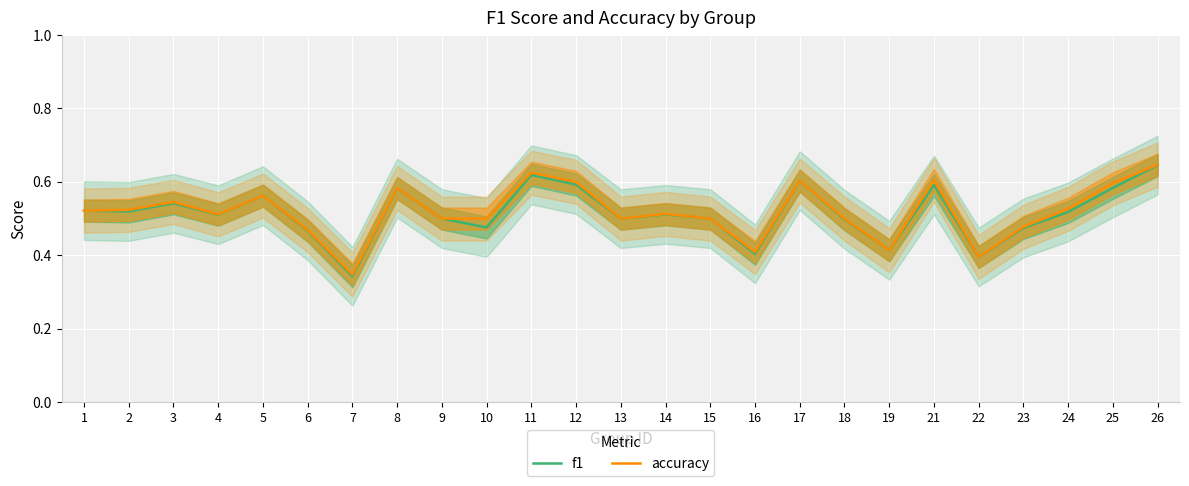

Where is f1 nearest to the value 0?

7